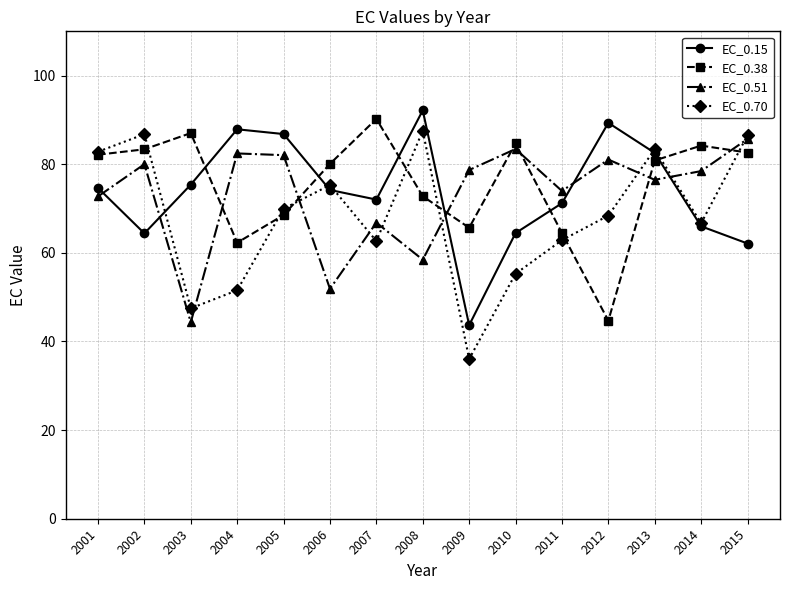

What is the difference between the highest and lowest values at 2009?

42.7